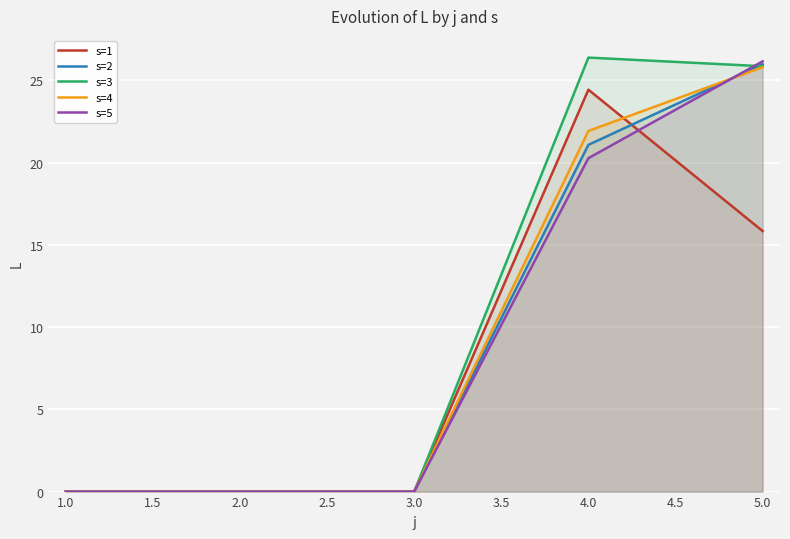

What position from the left is 2.0?

2